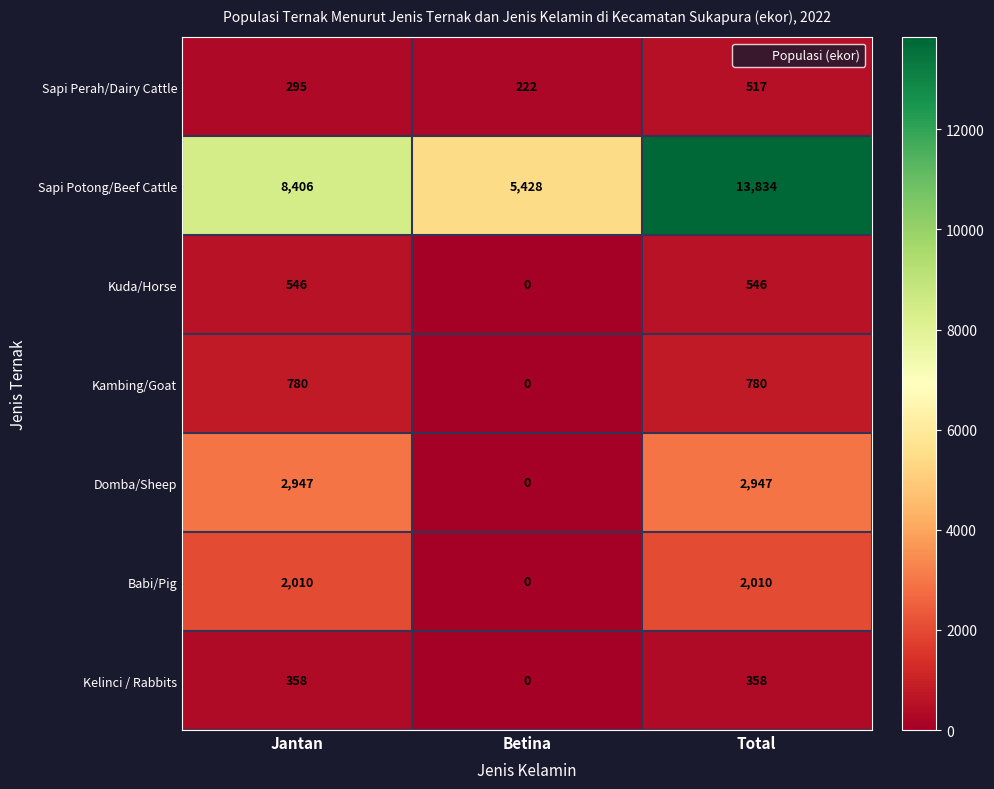

Which series has the widest spread of values?

Sapi Potong/Beef Cattle